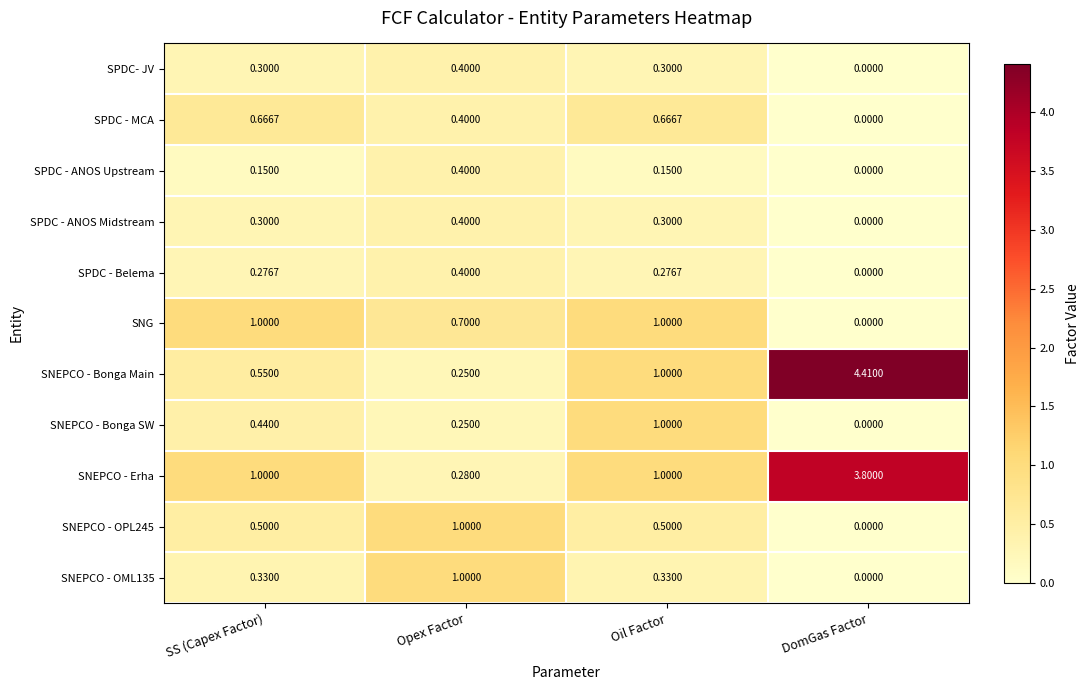

Which series has the largest total across all categories?

SNEPCO - Bonga Main